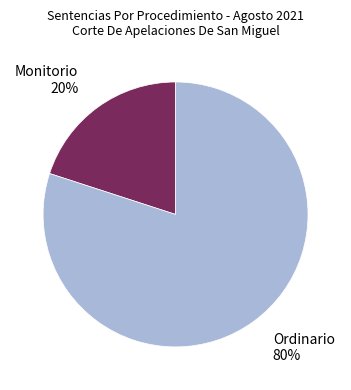

Count the number of slices in the pie.

2